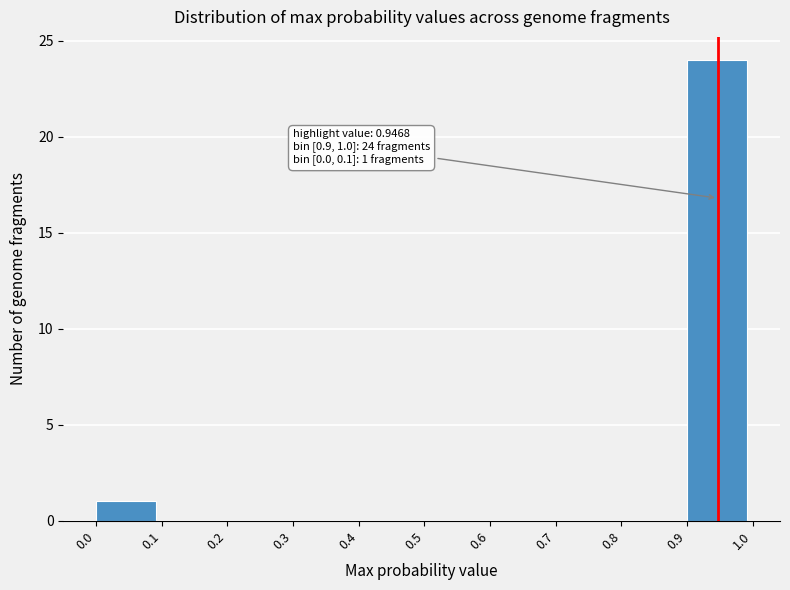

Over which range of the x-axis is the bar tallest?

0.9 to 1.0